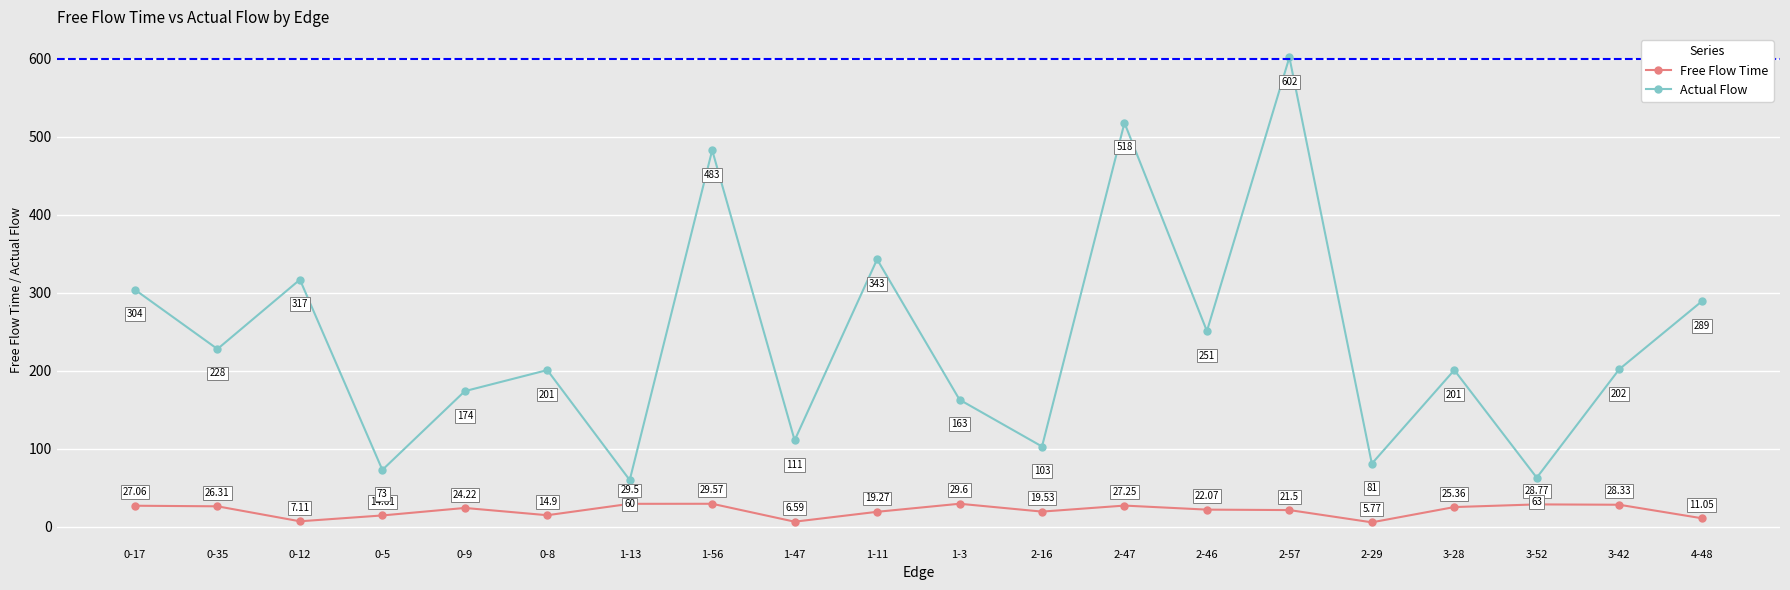

What is the maximum value for Actual Flow?

602.0